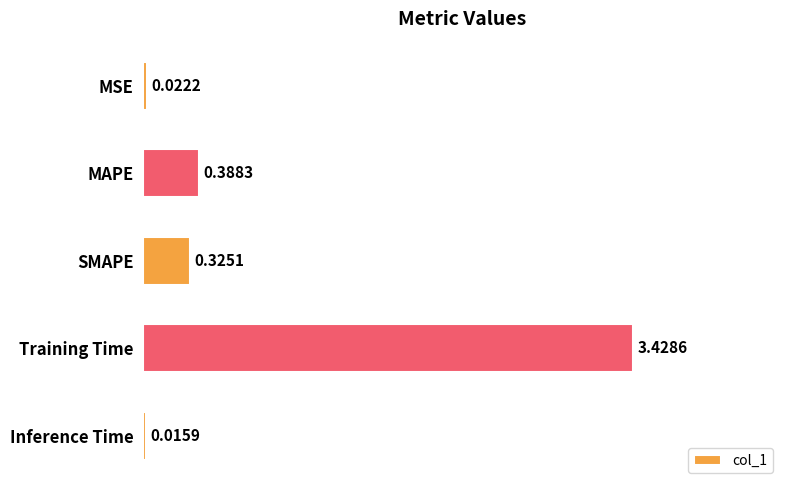

List the labels in order of value, smallest first.

Inference Time, MSE, SMAPE, MAPE, Training Time